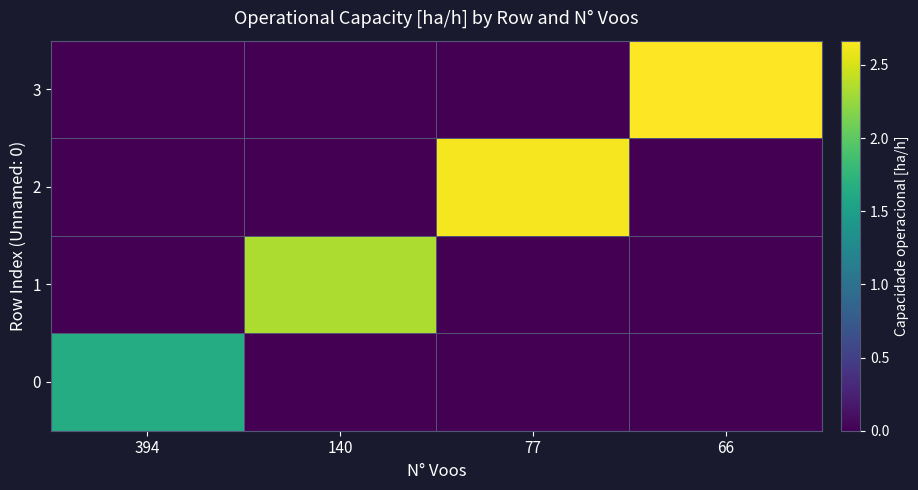

Which series has the largest total across all categories?

3